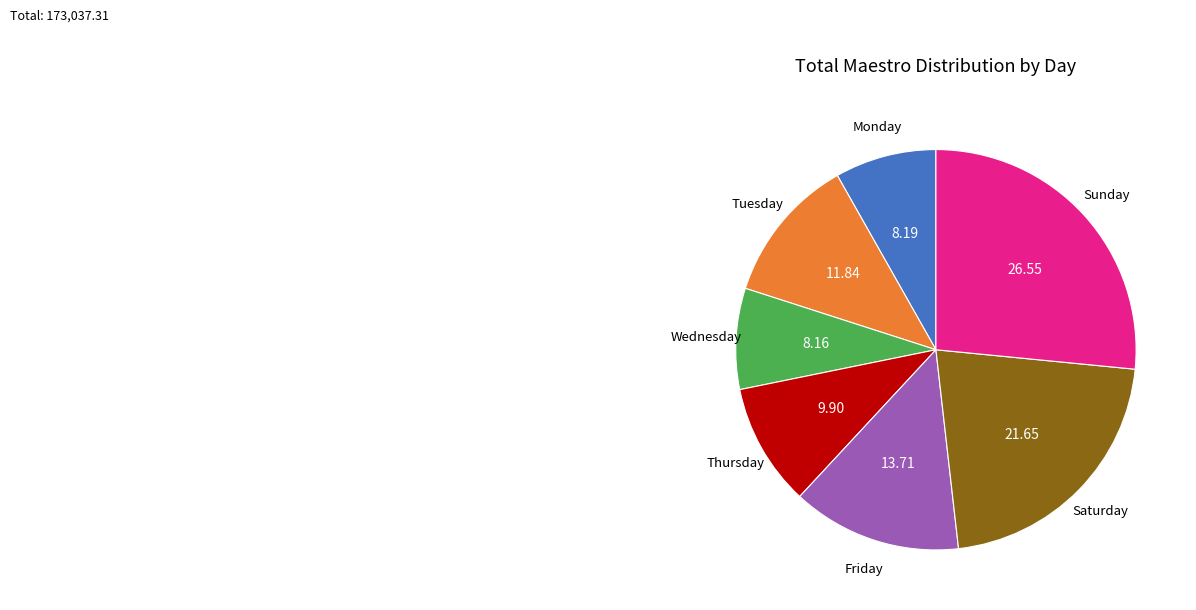

How many segments does this pie chart have?

7